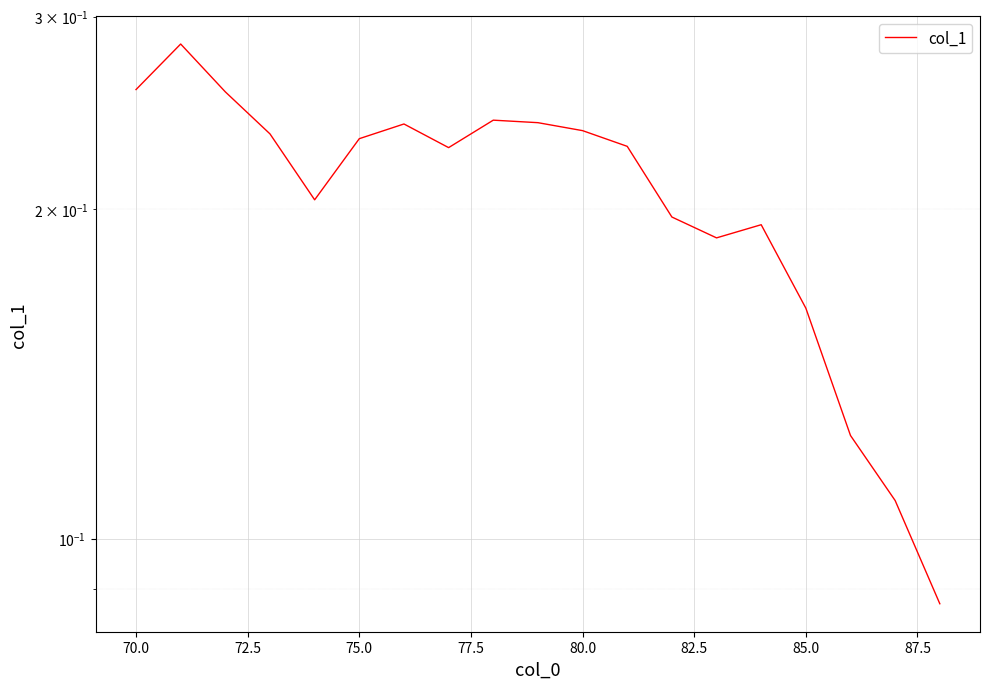

How many interior local peaks (higher than both neighbors) does the data have?

4